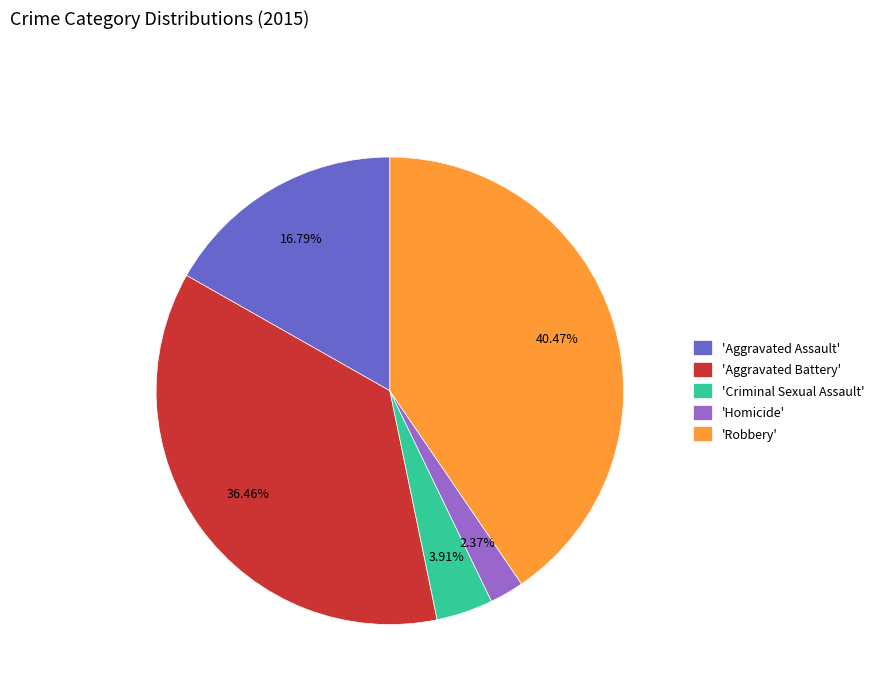

Combined, do 'Robbery' and 'Criminal Sexual Assault' account for over 50%?

No